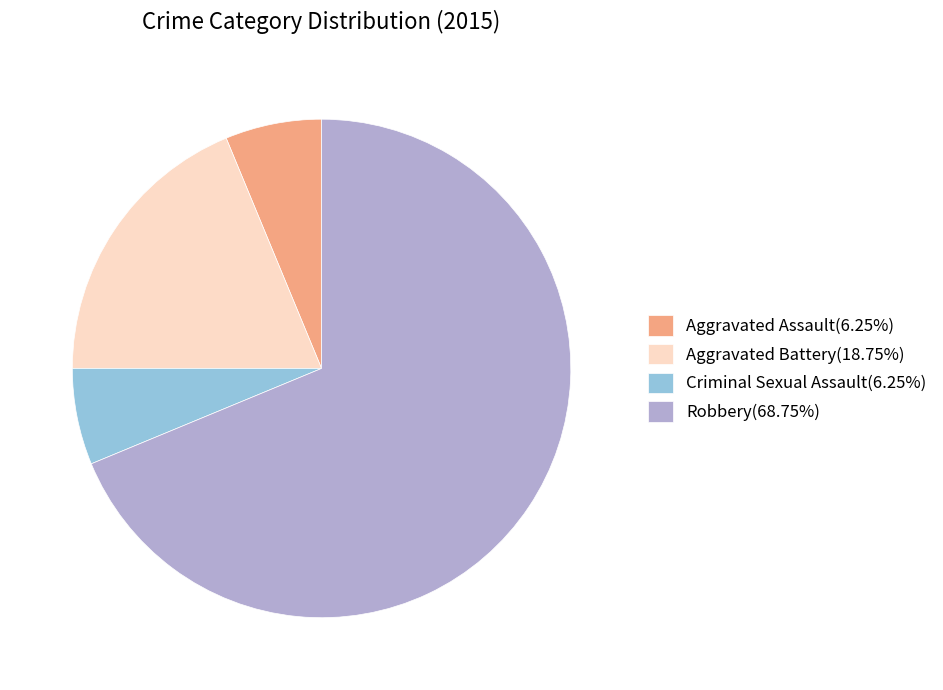

Count the number of slices in the pie.

4